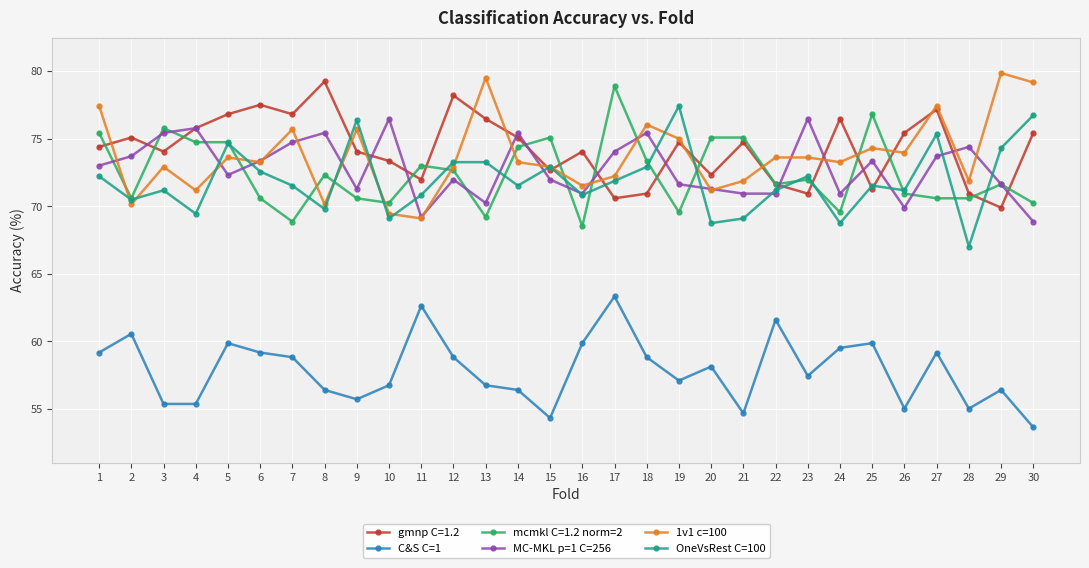

What is the difference between the maximum and second lowest values in the 1v1 c=100 series?

10.4